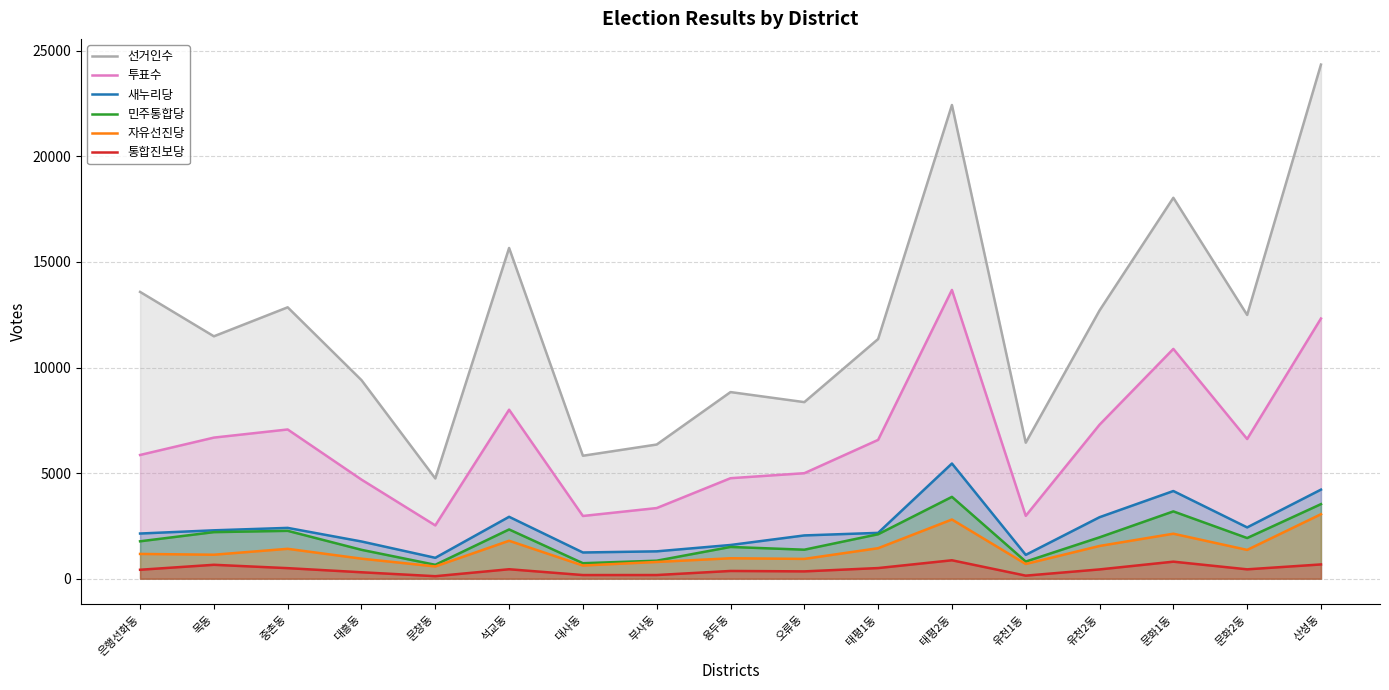

In 선거인수, how many points are higher than both neighbors (excluding endpoints)?

5